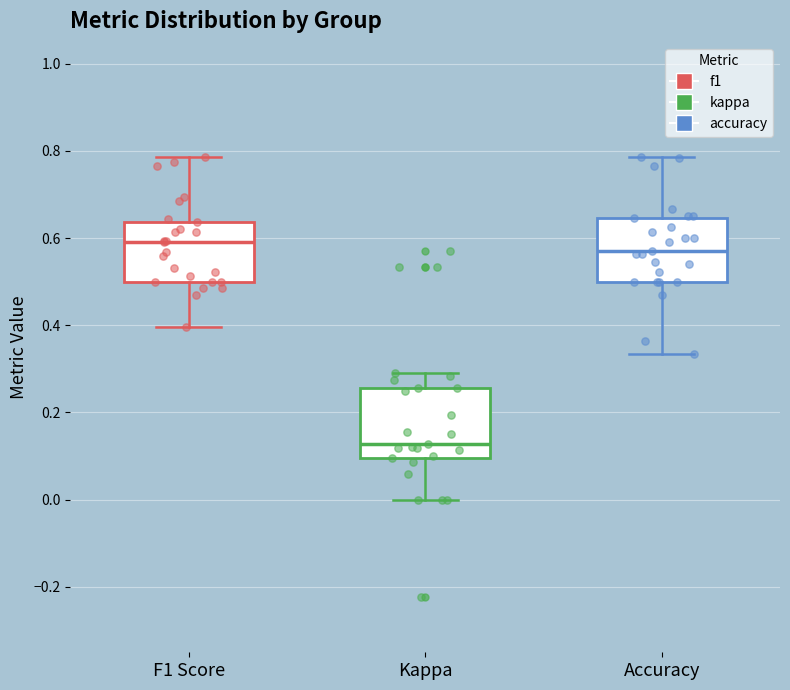

Reading left to right, transcribe this box plot: for each box, give where its median line is, the range the box spans, and where its two whiskers end, as read against the y-axis. The values are not printed on the chart, so give them approximately, as read against the axis.

F1 Score: median 0.60, box 0.50 to 0.64, whiskers 0.40 to 0.78
Kappa: median 0.12, box 0.10 to 0.26, whiskers 0.00 to 0.28
Accuracy: median 0.58, box 0.50 to 0.64, whiskers 0.34 to 0.78